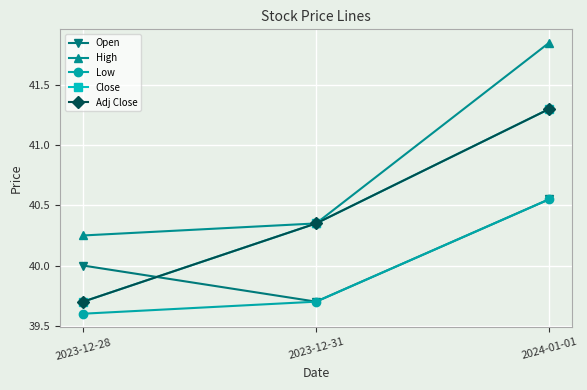

The value of Adj Close at 2023-12-28 is 27.6. True or false?

False